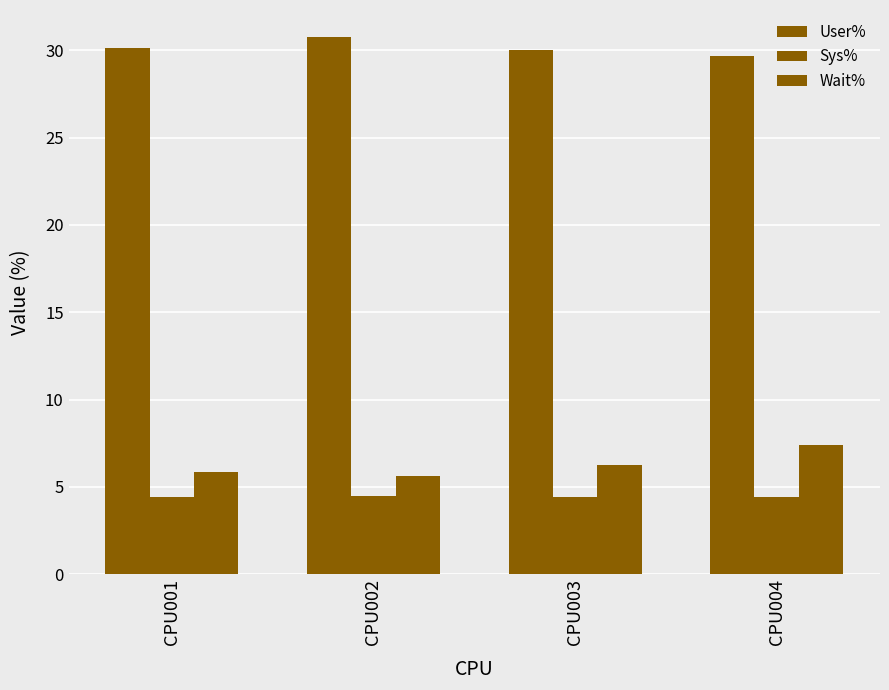

How many distinct data groups are displayed?

3